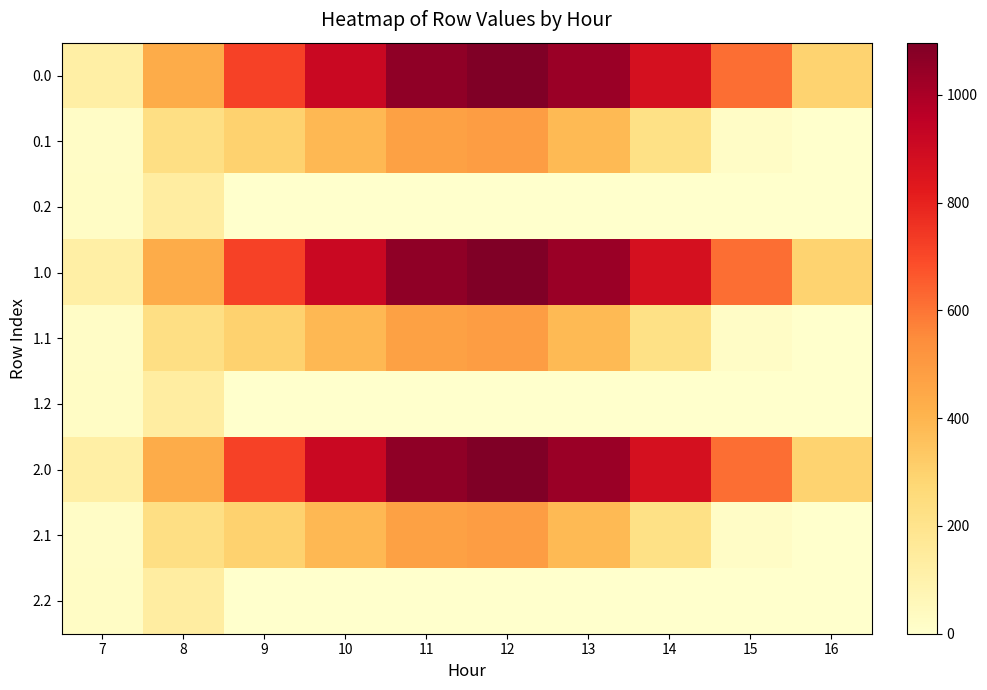

Reading left to right, list all the values displayed in this chart.

0.0: 7=120.6	8=430.3	9=716.9	10=916.2	11=1060.3	12=1096.7	13=1032.9	14=870.6	15=615.9	16=294.5
0.1: 7=17.7	8=227.5	9=295.9	10=388.1	11=471.7	12=485.4	13=382.7	14=219.2	15=17.3	16=0.0
0.2: 7=22.3	8=134.2	9=0.0	10=0.0	11=0.0	12=0.0	13=0.0	14=0.0	15=0.0	16=0.0
1.0: 7=120.6	8=430.3	9=716.9	10=916.2	11=1060.3	12=1096.7	13=1032.9	14=870.6	15=615.9	16=294.5
1.1: 7=17.7	8=227.5	9=295.9	10=388.1	11=471.7	12=485.4	13=382.7	14=219.2	15=17.3	16=0.0
1.2: 7=22.3	8=134.2	9=0.0	10=0.0	11=0.0	12=0.0	13=0.0	14=0.0	15=0.0	16=0.0
2.0: 7=120.6	8=430.3	9=716.9	10=916.2	11=1060.3	12=1096.7	13=1032.9	14=870.6	15=615.9	16=294.5
2.1: 7=17.7	8=227.5	9=295.9	10=388.1	11=471.7	12=485.4	13=382.7	14=219.2	15=17.3	16=0.0
2.2: 7=22.3	8=134.2	9=0.0	10=0.0	11=0.0	12=0.0	13=0.0	14=0.0	15=0.0	16=0.0